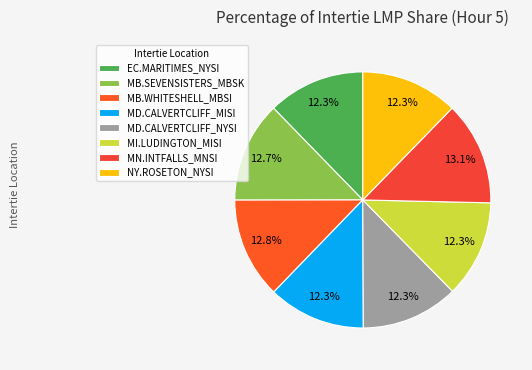

Does any single category account for the majority?

No